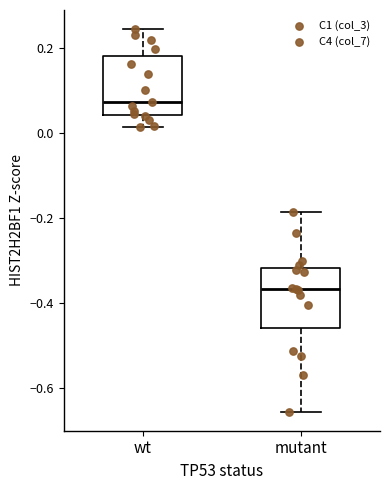

Reading left to right, read every box against the y-axis: the position of its median line, the range the box covers, and the ends of its whiskers. The values are not printed on the chart, so give them approximately, as read against the axis.

wt: median 0.08, box 0.04 to 0.18, whiskers 0.02 to 0.24
mutant: median -0.36, box -0.46 to -0.32, whiskers -0.66 to -0.18